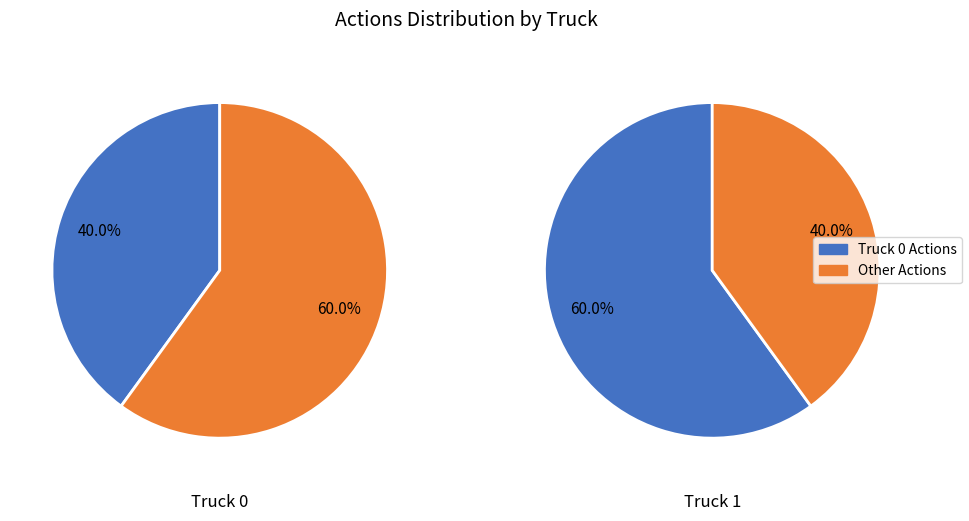

What is the smallest slice in the pie chart?

Truck 0